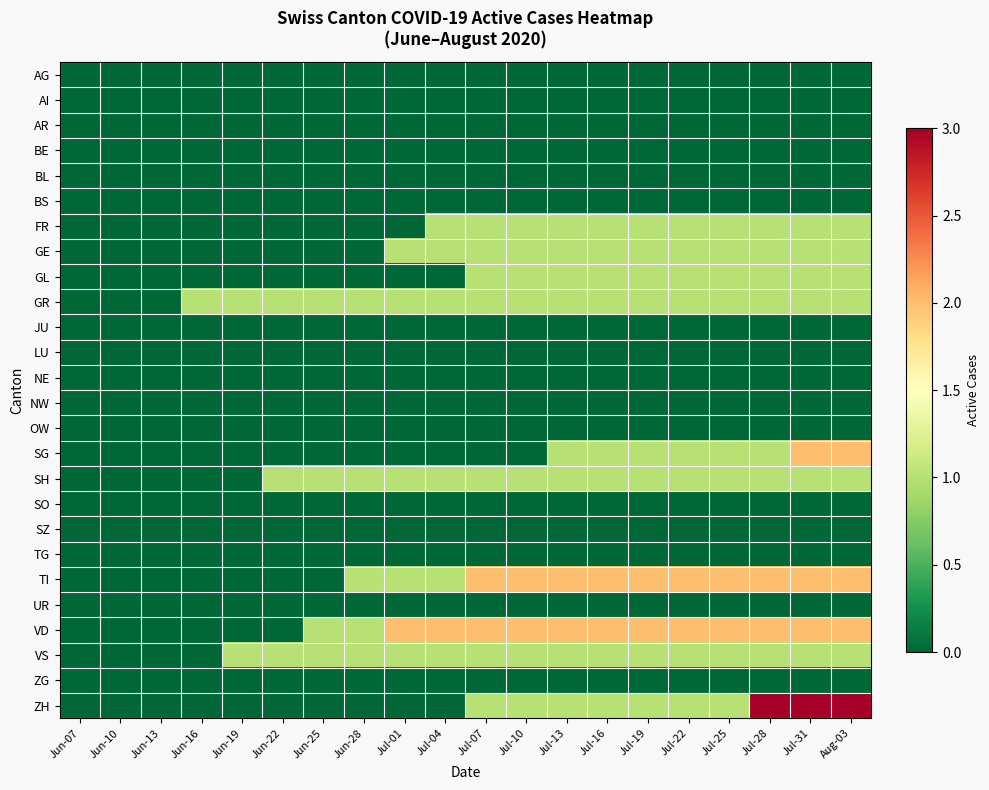

Rank the series at Jun-22 from highest to lowest value.

GR, SH, VS, AG, AI, AR, BE, BL, BS, FR, GE, GL, JU, LU, NE, NW, OW, SG, SO, SZ, TG, TI, UR, VD, ZG, ZH